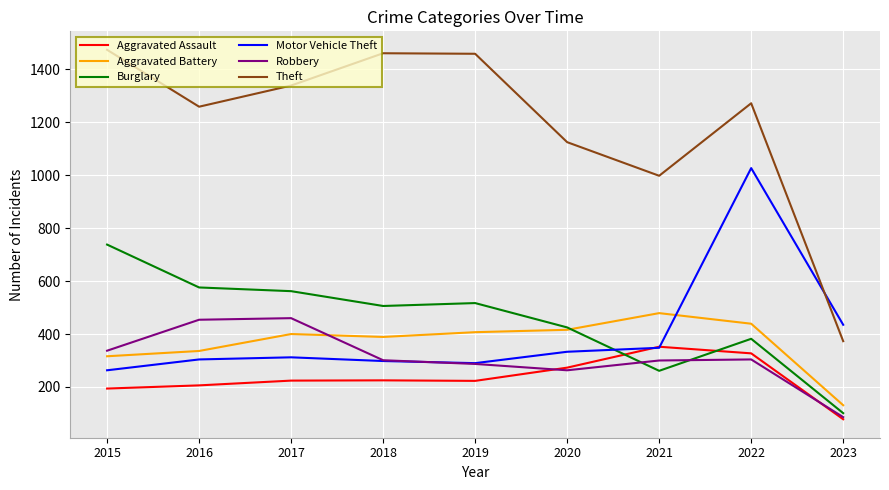

True or false: Burglary has more than 0 interior local peaks.

True